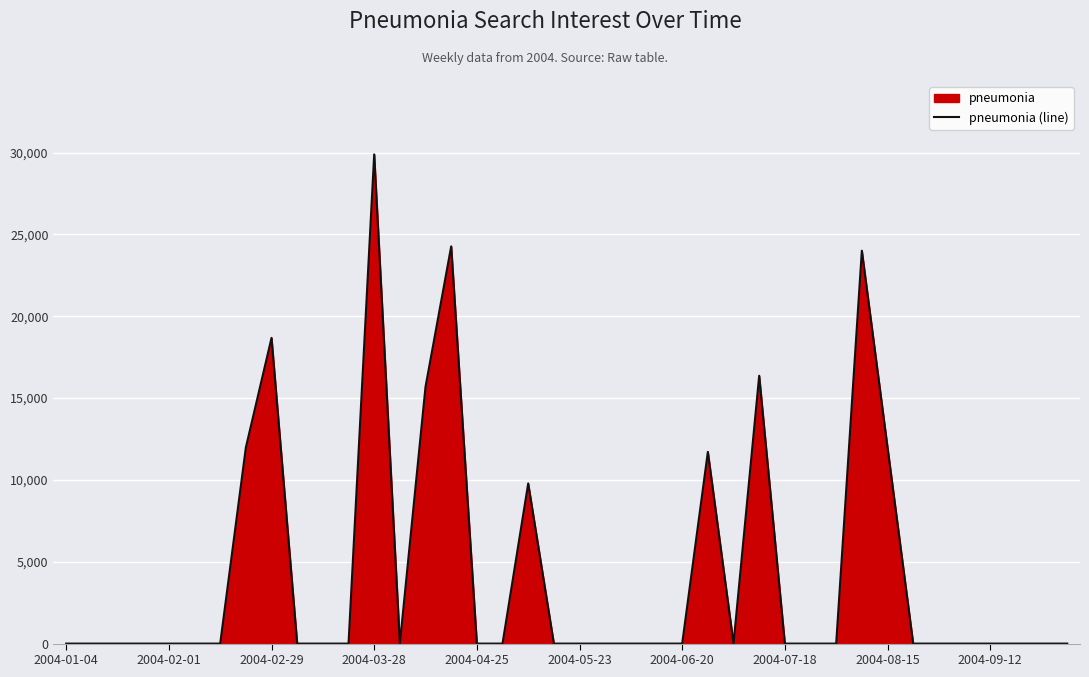

The value at 2004-09-12 is 0.0. True or false?

True